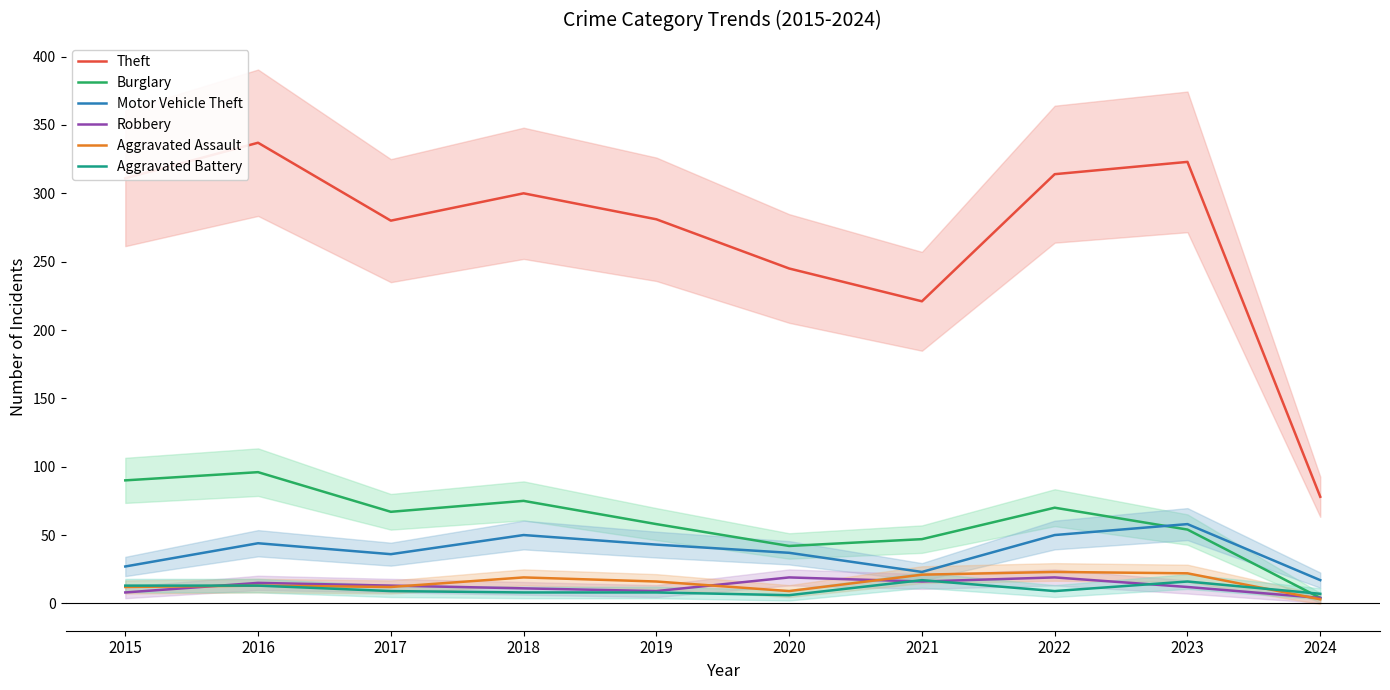

How many data points in Burglary are above 67?

4